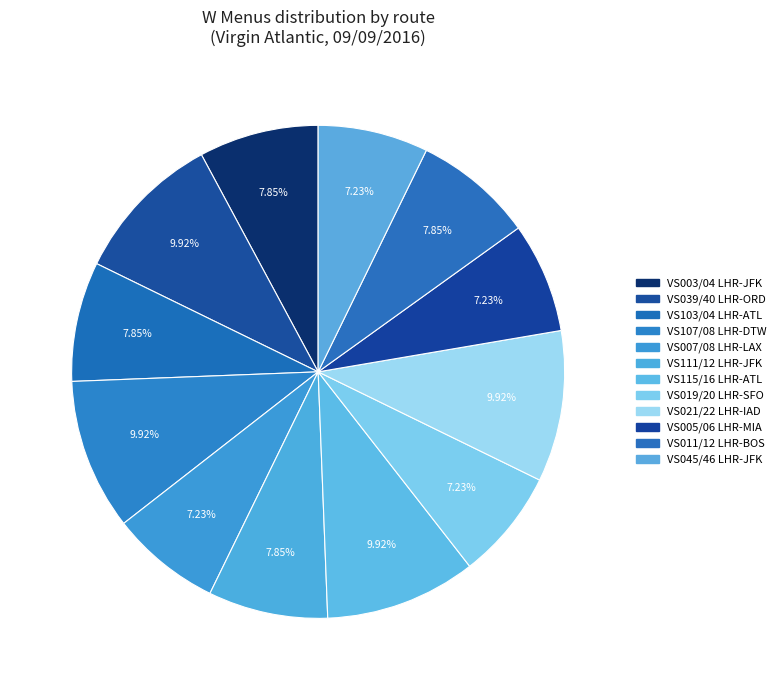

Which category has the biggest portion of the pie?

VS039/VS040 LHR-ORD